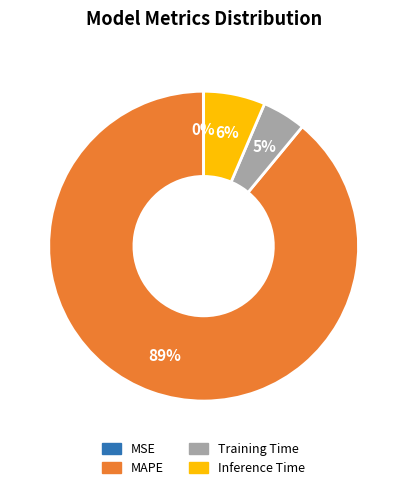

Is there any slice that represents more than half of the pie?

Yes